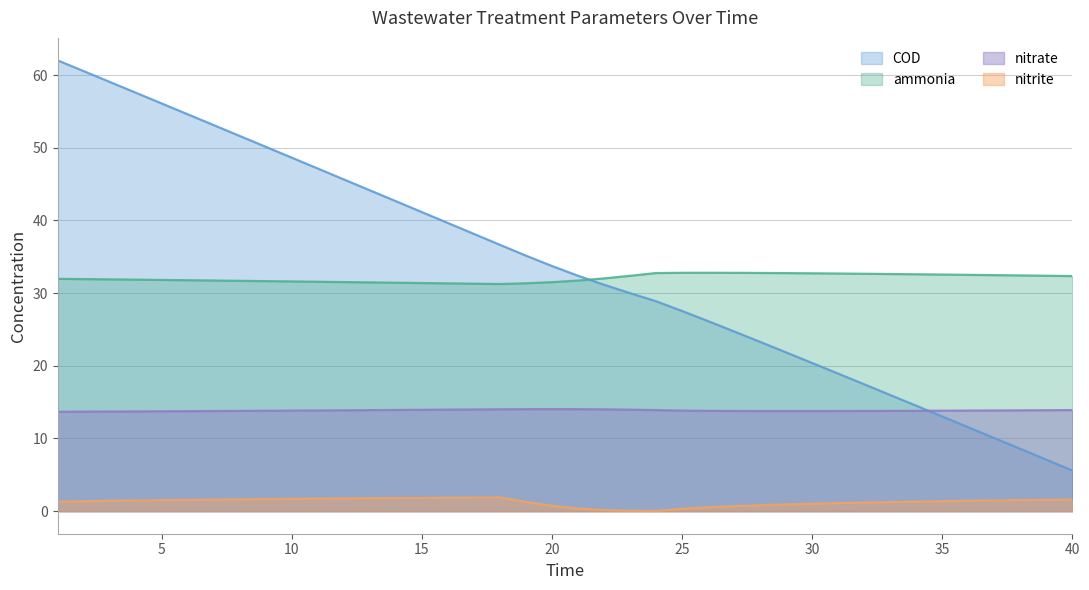

Which series has the widest spread of values?

COD